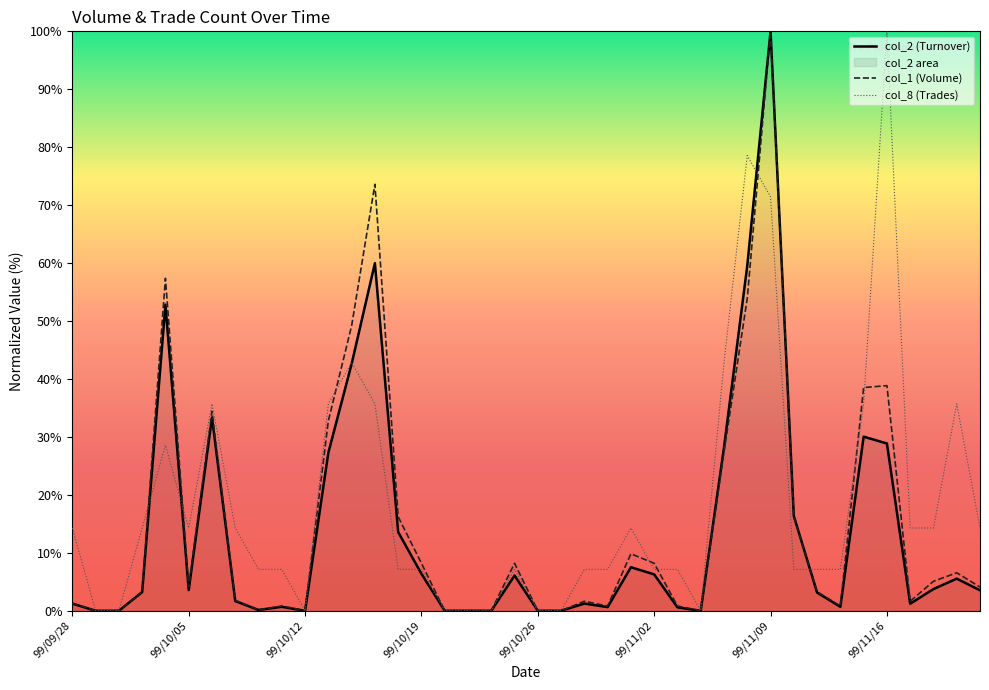

Rank the series by their maximum value, from lowest to highest.

col_2 (Turnover), col_1 (Volume), col_8 (Trades)